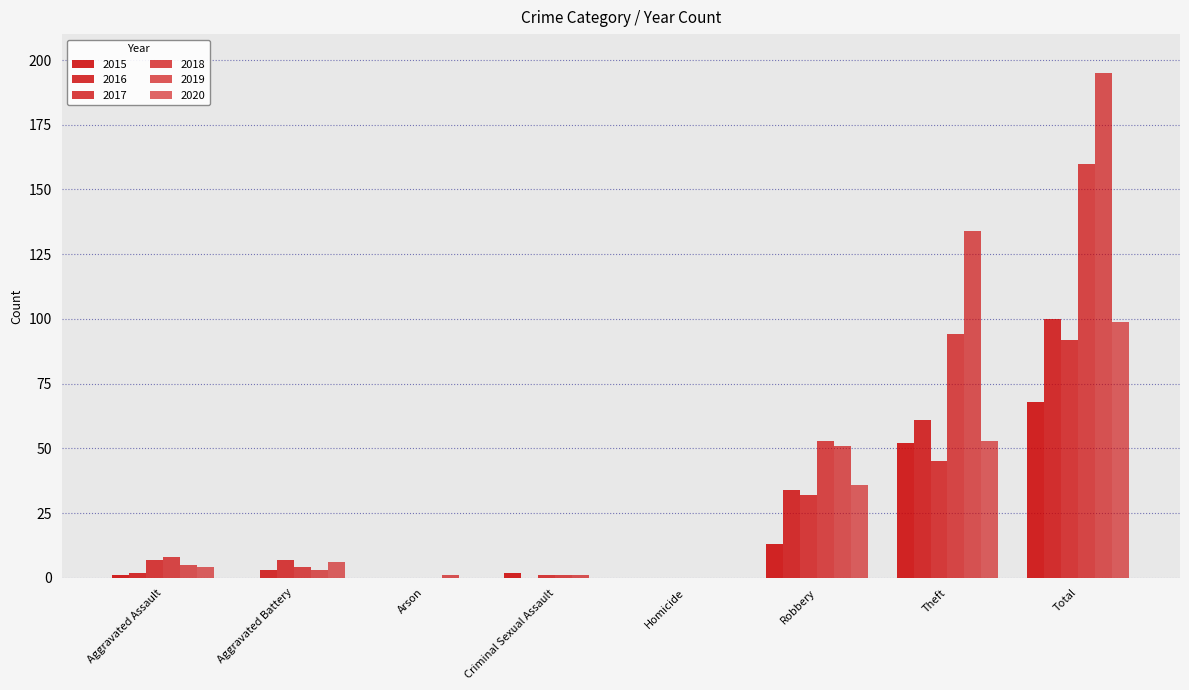

Reading right to left, what are all the values shown in this chart?

2015: Total=68	Theft=52	Robbery=13	Homicide=0	Criminal Sexual Assault=2	Arson=0	Aggravated Battery=0	Aggravated Assault=1
2016: Total=100	Theft=61	Robbery=34	Homicide=0	Criminal Sexual Assault=0	Arson=0	Aggravated Battery=3	Aggravated Assault=2
2017: Total=92	Theft=45	Robbery=32	Homicide=0	Criminal Sexual Assault=1	Arson=0	Aggravated Battery=7	Aggravated Assault=7
2018: Total=160	Theft=94	Robbery=53	Homicide=0	Criminal Sexual Assault=1	Arson=0	Aggravated Battery=4	Aggravated Assault=8
2019: Total=195	Theft=134	Robbery=51	Homicide=0	Criminal Sexual Assault=1	Arson=1	Aggravated Battery=3	Aggravated Assault=5
2020: Total=99	Theft=53	Robbery=36	Homicide=0	Criminal Sexual Assault=0	Arson=0	Aggravated Battery=6	Aggravated Assault=4